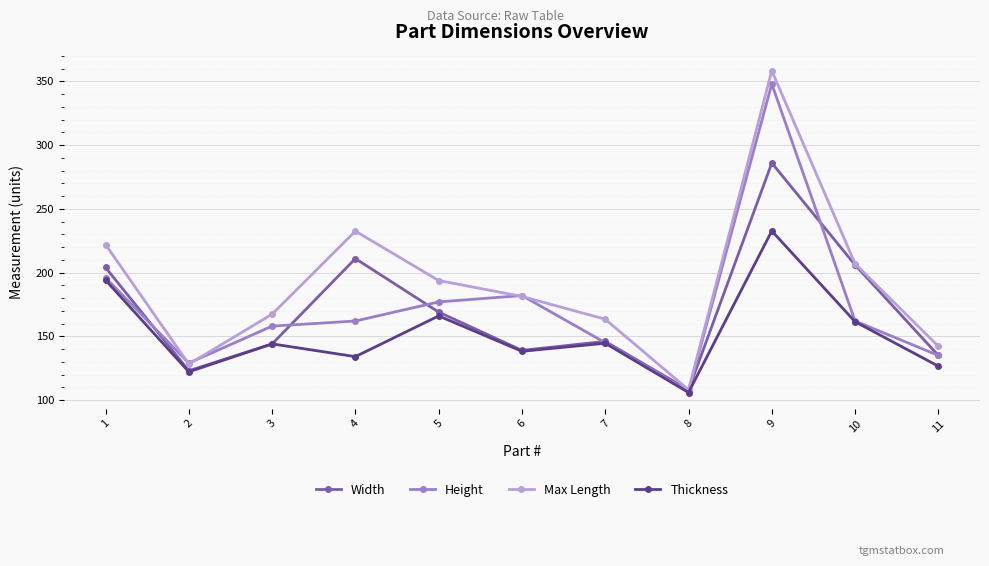

At which category does Height reach its first local valley?

2